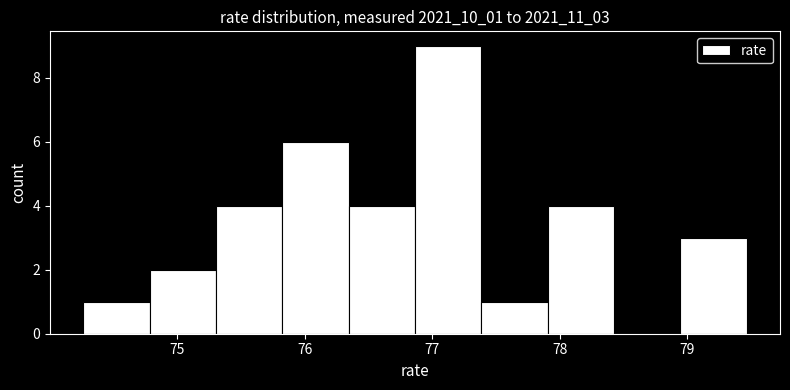

How tall is the bar that spans 75.8 to 76.3 on the x-axis? Neither the bar edges nor the heights are printed on the chart, so give them approximately, as read against the axes.

6